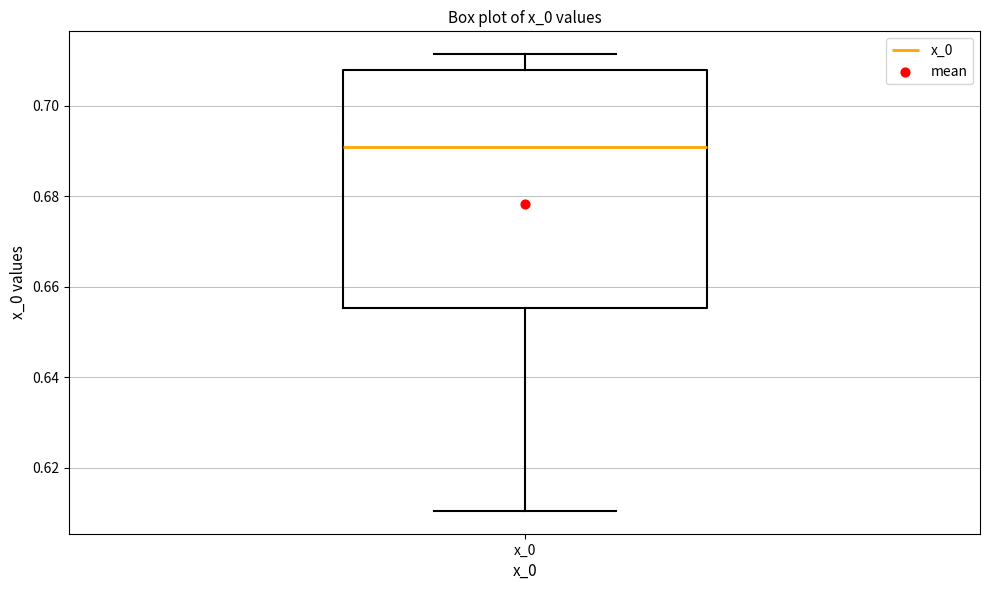

Where does the upper whisker of the box for x_0 end on the y-axis? The values are not printed on the chart, so give them approximately, as read against the axis.

0.712